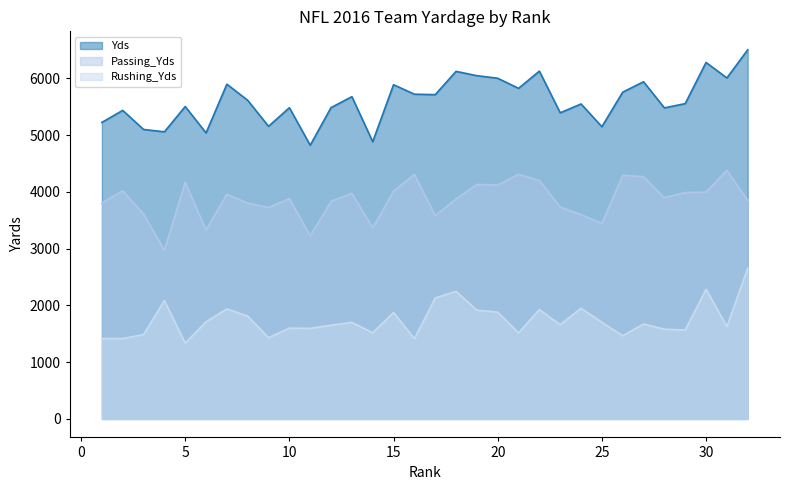

True or false: Rushing_Yds and Passing_Yds cross at least once.

False